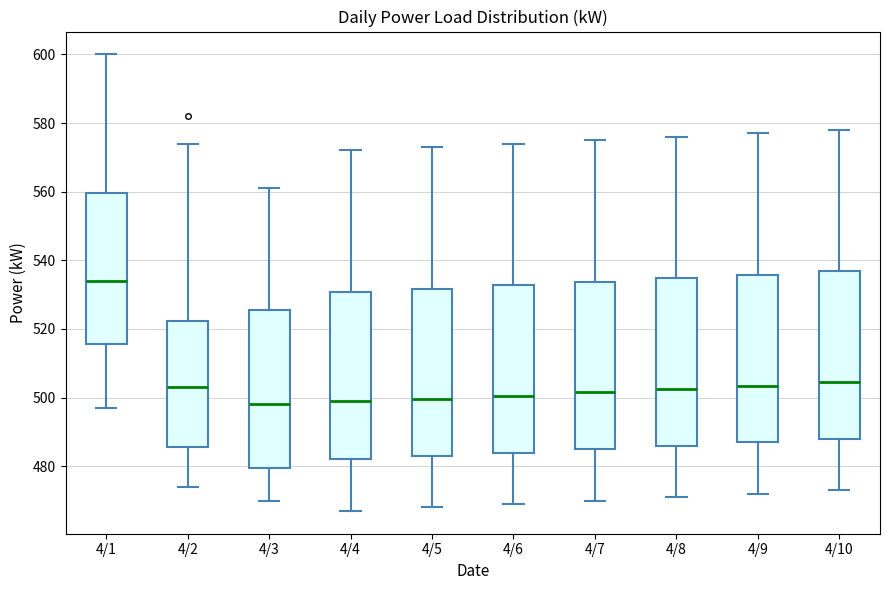

Where does the lower whisker of the box for 4/7 end on the y-axis? The values are not printed on the chart, so give them approximately, as read against the axis.

470